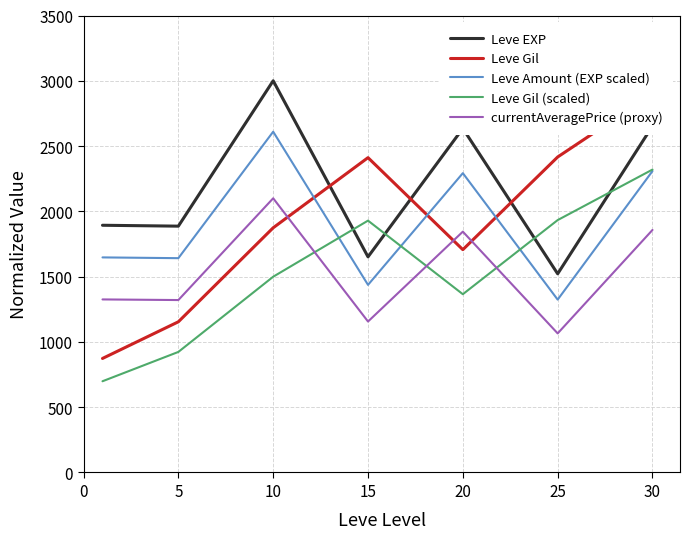

What is the average value of the Leve Gil series?

1905.1